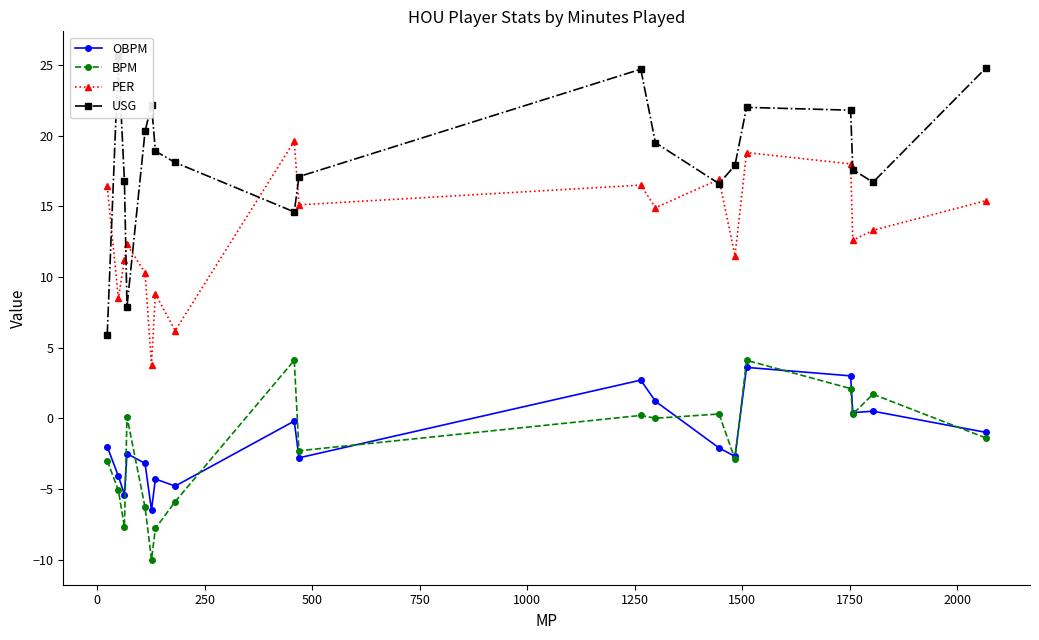

What is the highest value of the USG series?

25.6